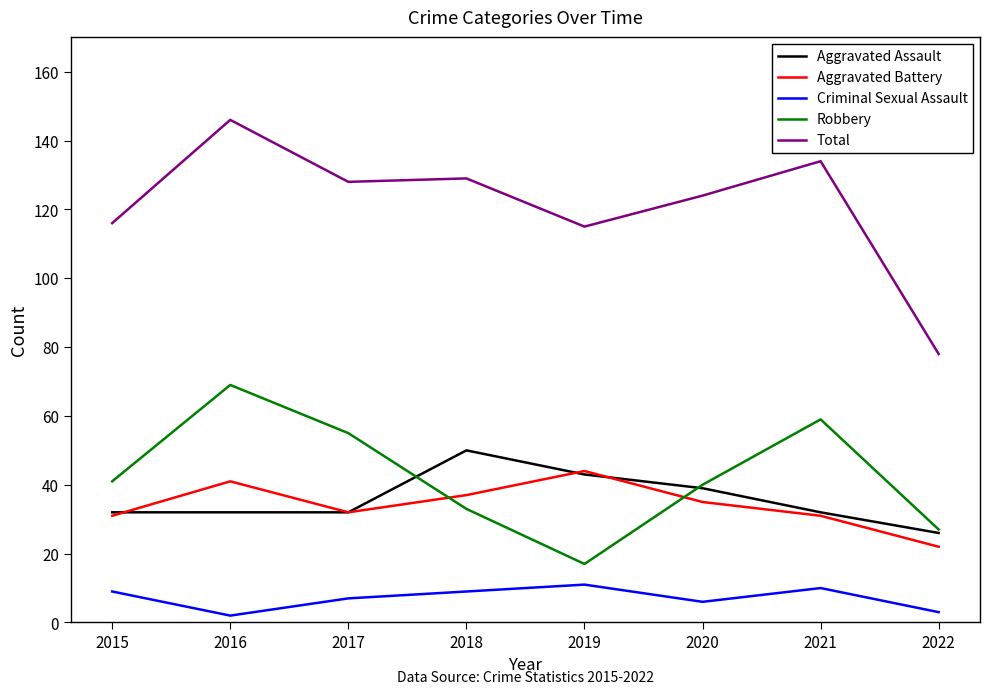

List the series in order of their peak value, lowest first.

Criminal Sexual Assault, Aggravated Battery, Aggravated Assault, Robbery, Total